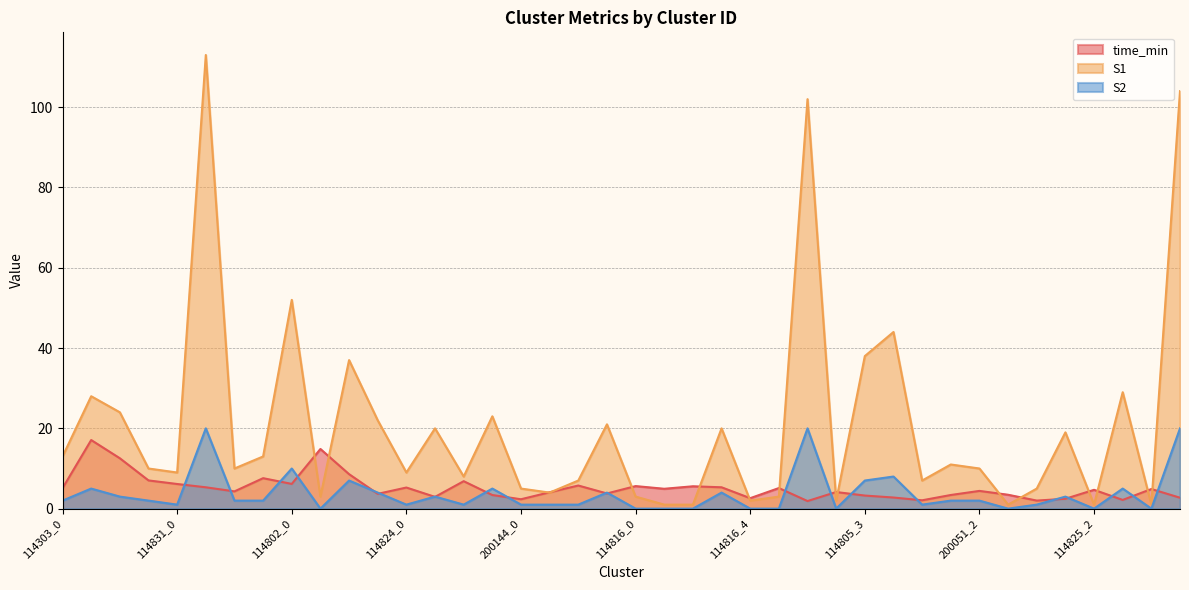

At which category does S2 reach its first local peak?

114303_1